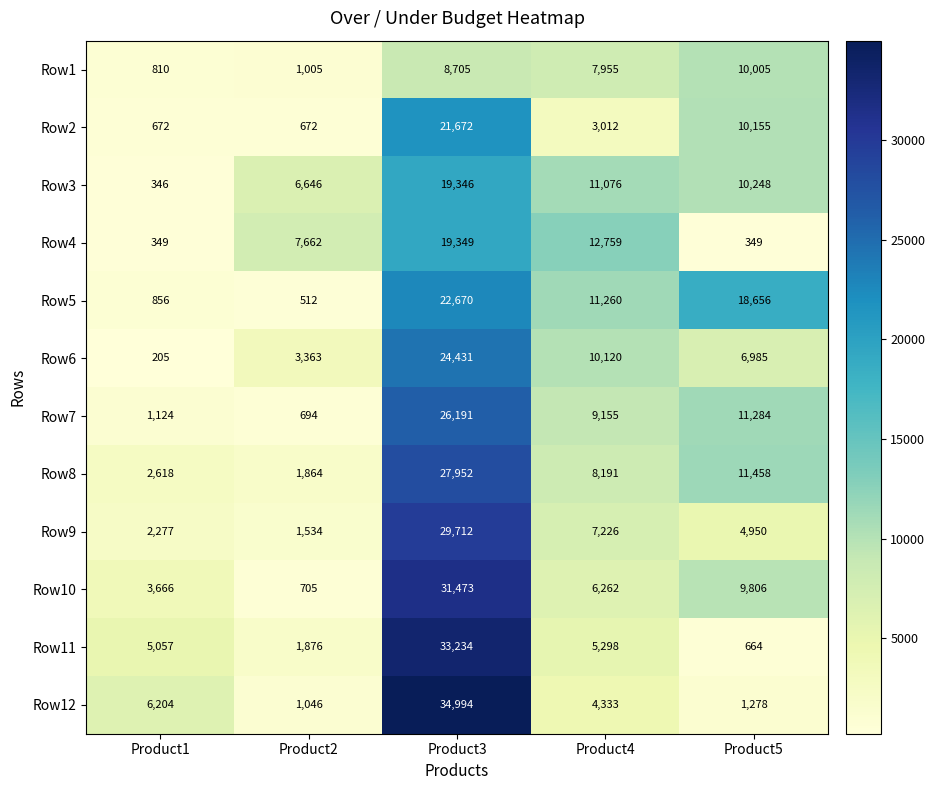

At how many categories does at least one series exceed 23815?

1